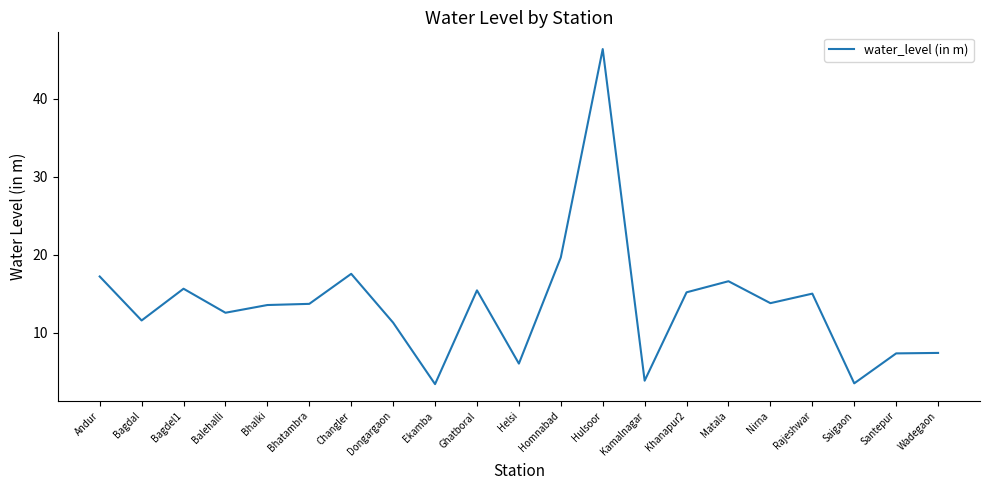

What is the difference between the values at Balehalli and Khanapur2?

2.6